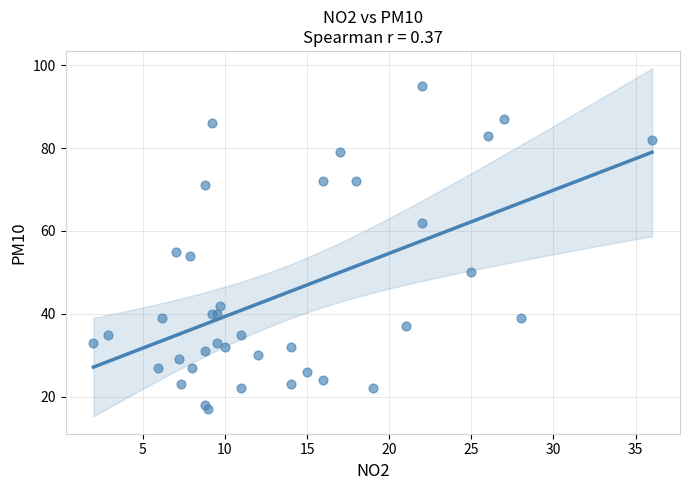

What Y value in the scatter plot is closest to 56?

55